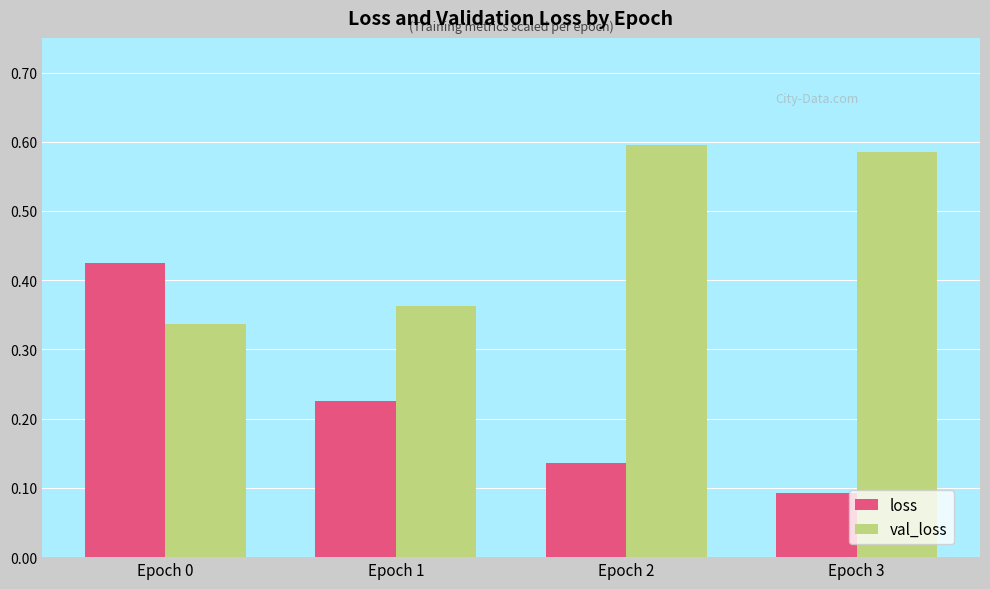

At which category does the chart reach its minimum across all series?

Epoch 3